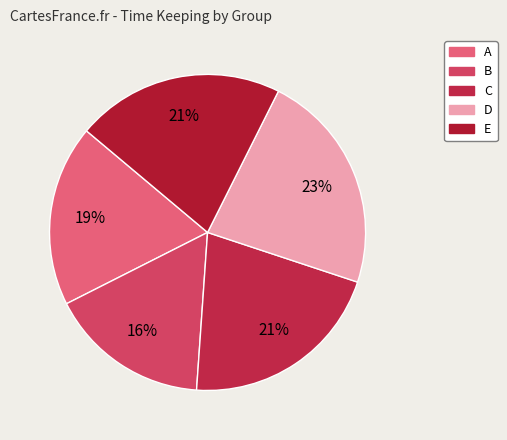

Between B and C, which is larger?

C